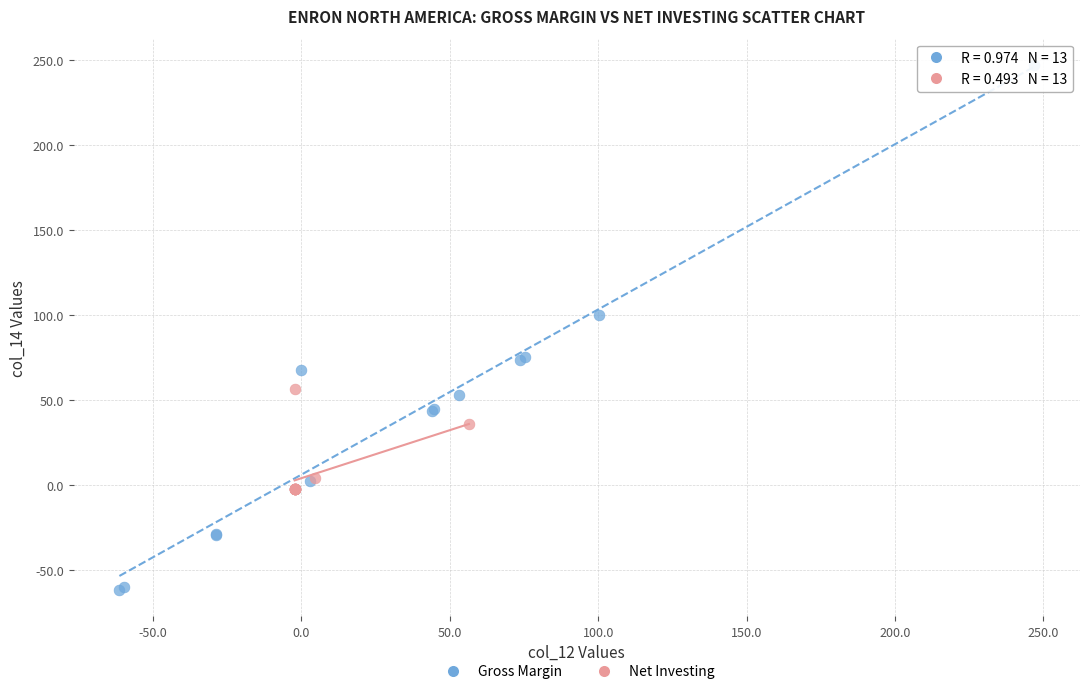

What are all the series names shown in the legend?

Gross Margin, Net Investing